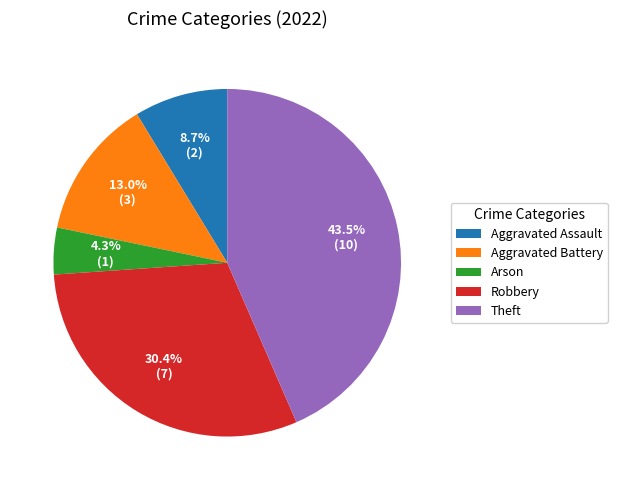

How many slices are in this pie chart?

5